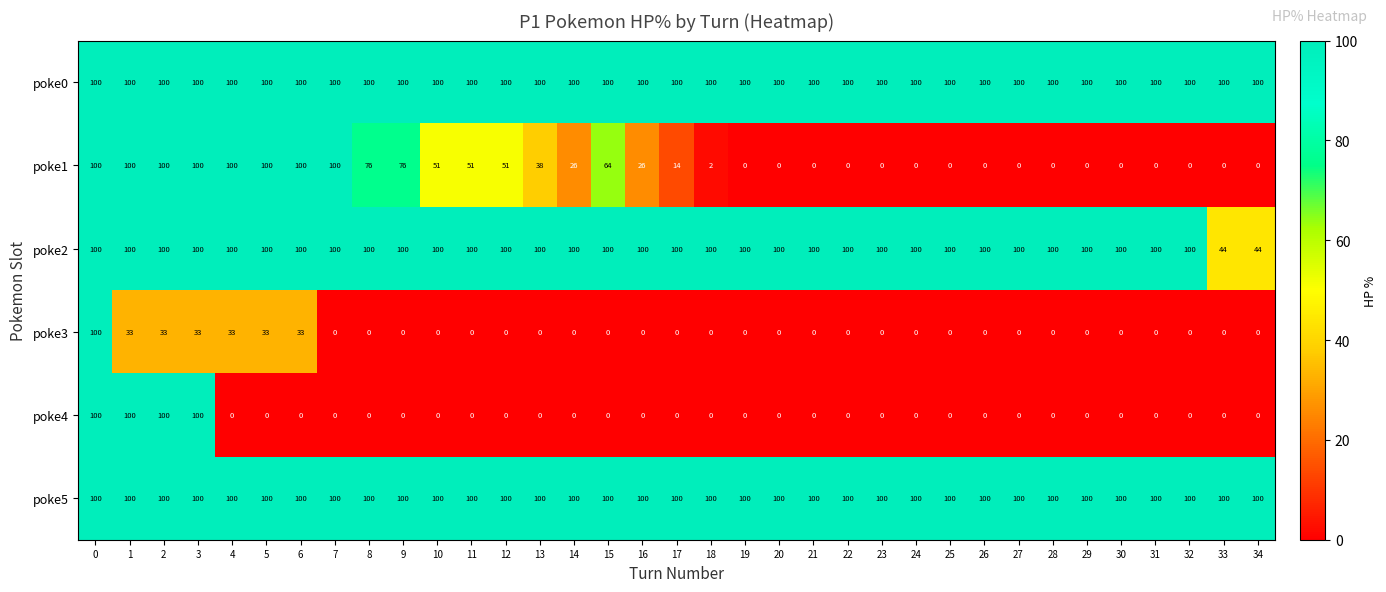

The poke0 series shows 100 at 26. True or false?

True